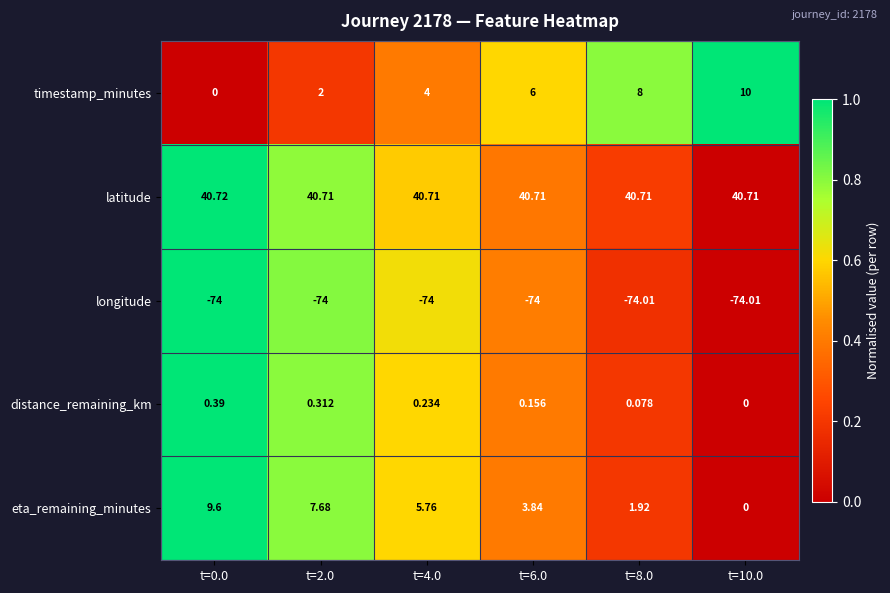

How many data points in eta_remaining_minutes are less than 5?

3